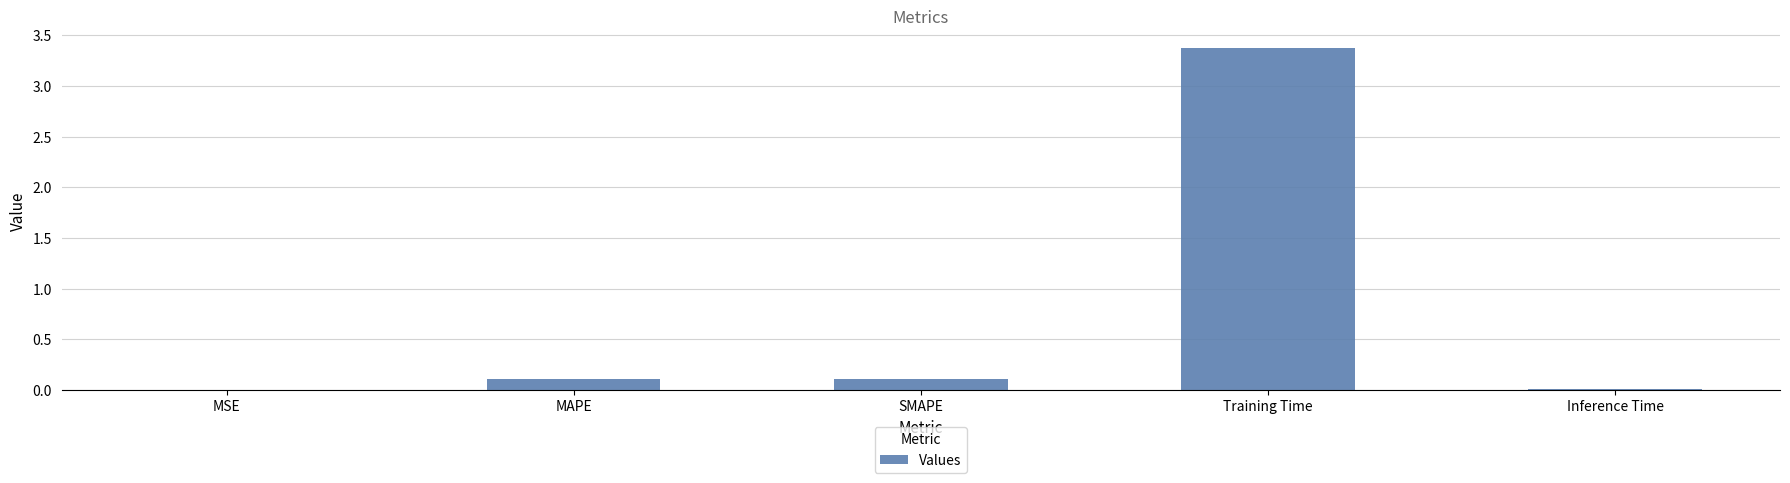

What is the difference between the values at SMAPE and MSE?

0.1